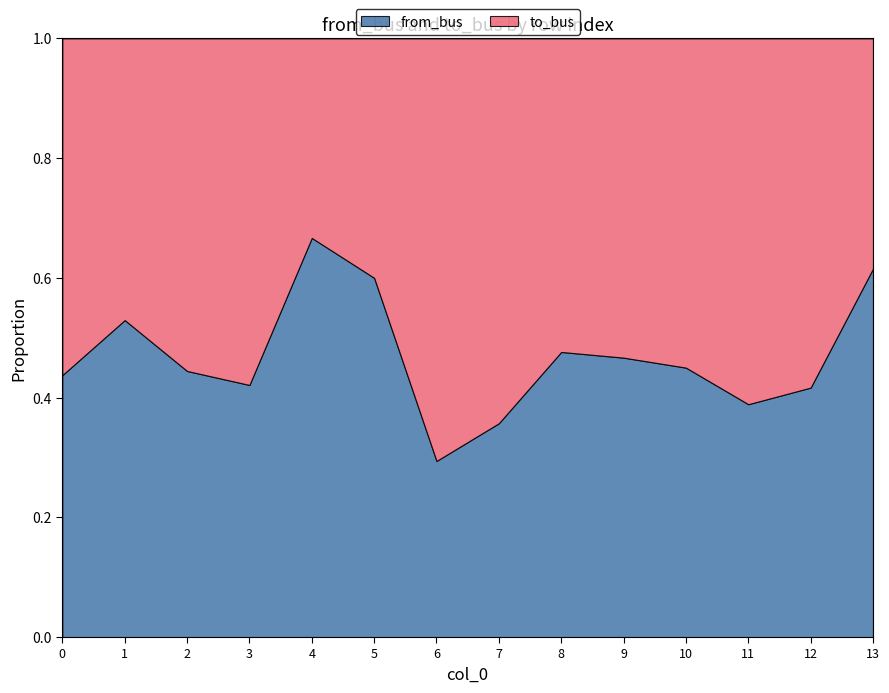

What is the difference between the maximum and minimum values in the to_bus series?

7